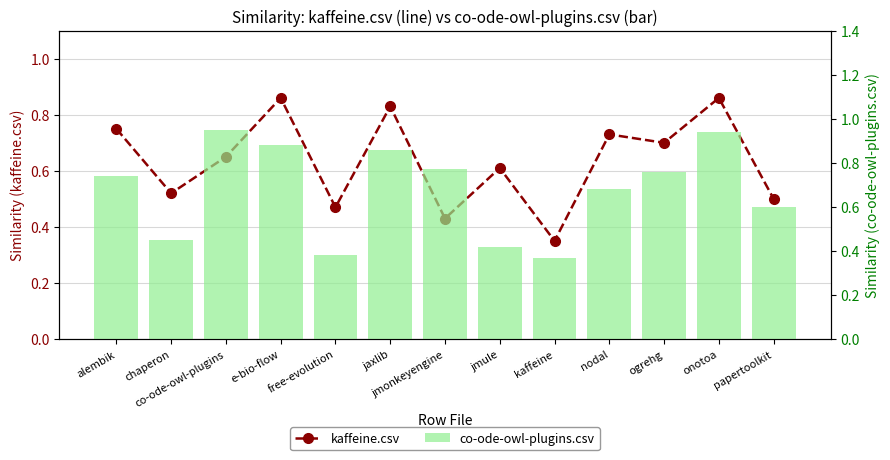

Reading left to right, extract all data points from this chart.

kaffeine.csv: 0.8	0.5	0.7	0.9	0.5	0.8	0.4	0.6	0.3	0.7	0.7	0.9	0.5
co-ode-owl-plugins.csv: 0.7	0.5	0.9	0.9	0.4	0.9	0.8	0.4	0.4	0.7	0.8	0.9	0.6